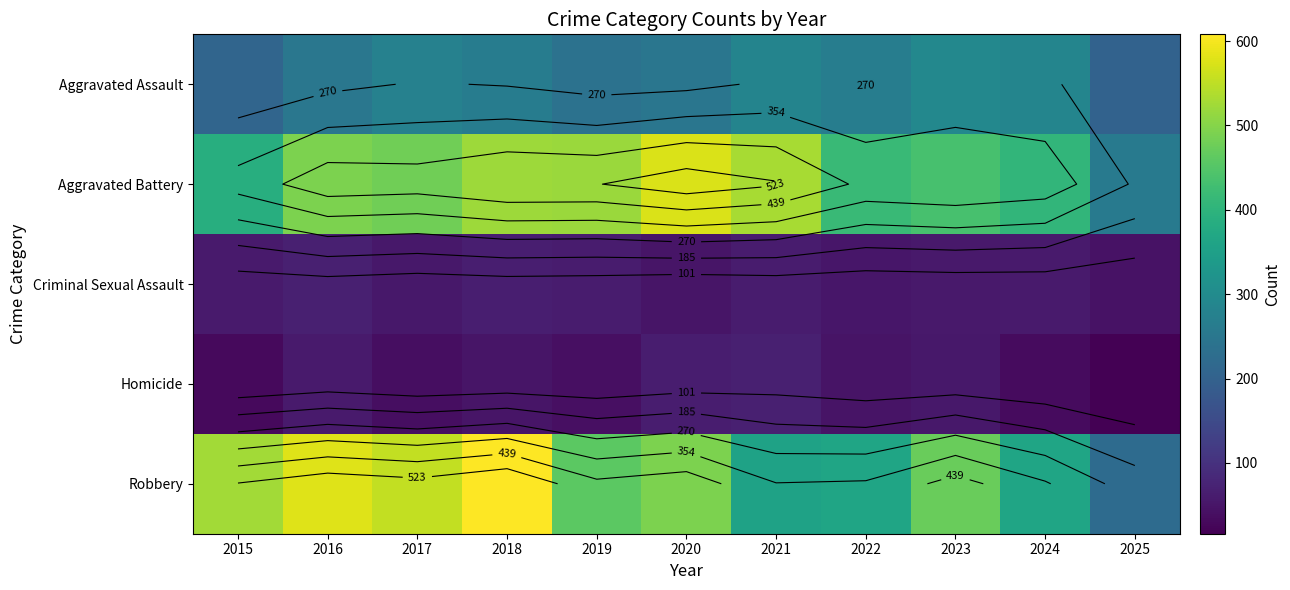

How many data points in Homicide are less than 47?

5